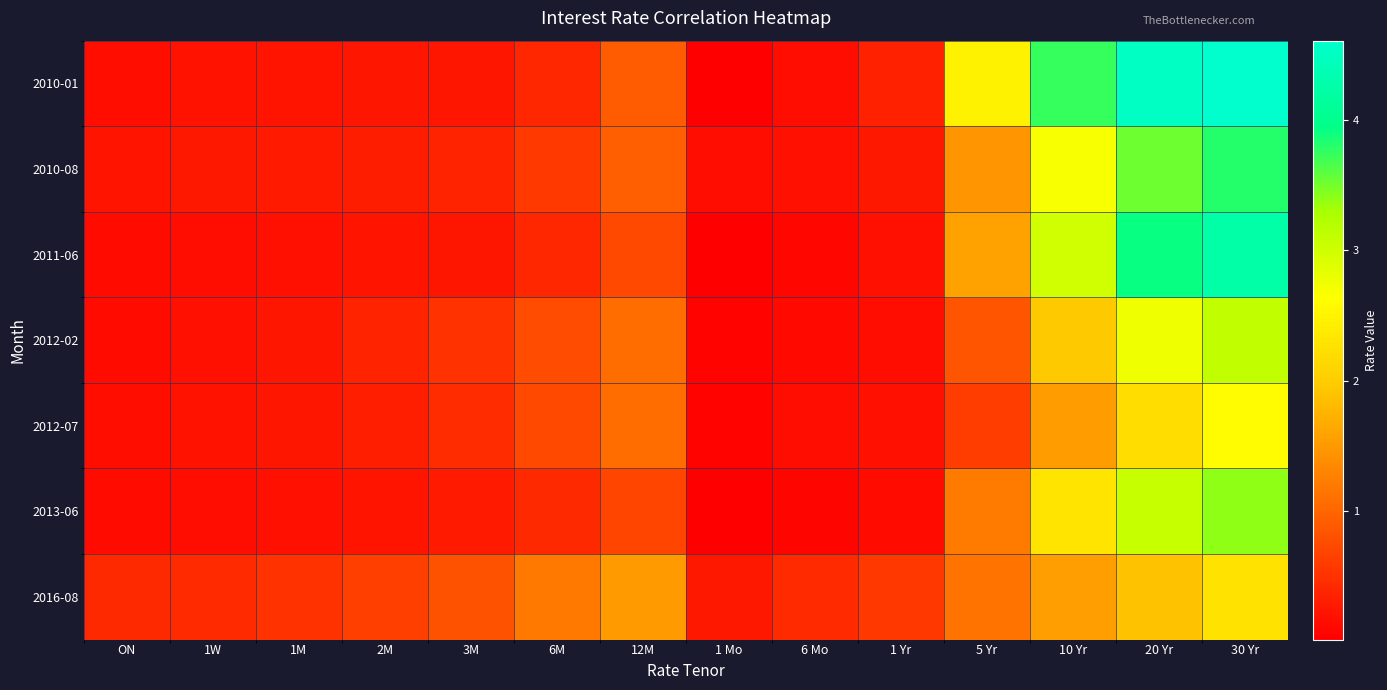

Rank the series by their maximum value, from highest to lowest.

2010-01, 2011-06, 2010-08, 2013-06, 2012-02, 2012-07, 2016-08